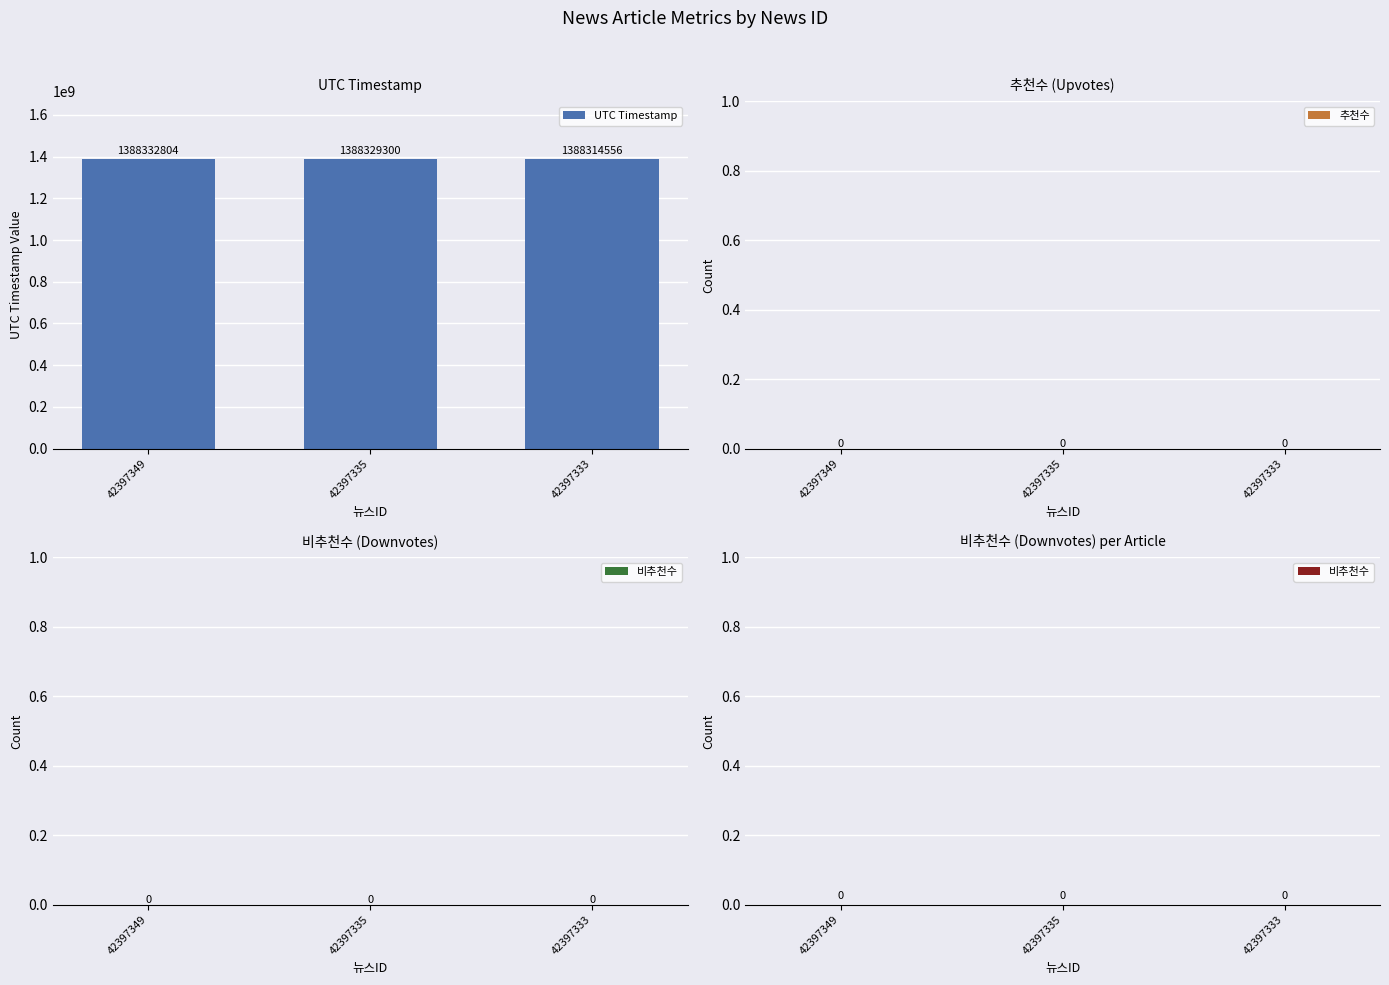

How many values are between 1388314556 and 1388332804?

3